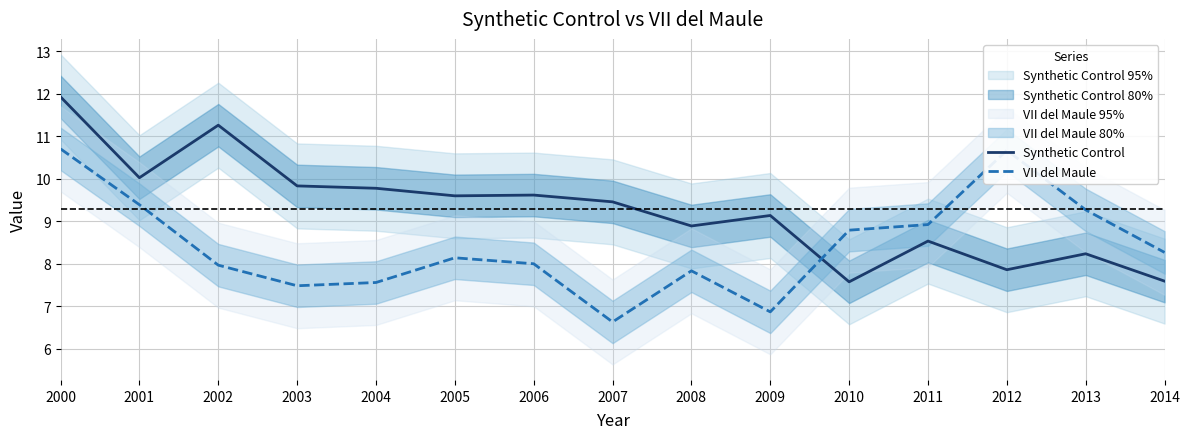

At how many categories does at least one series exceed 7?

15